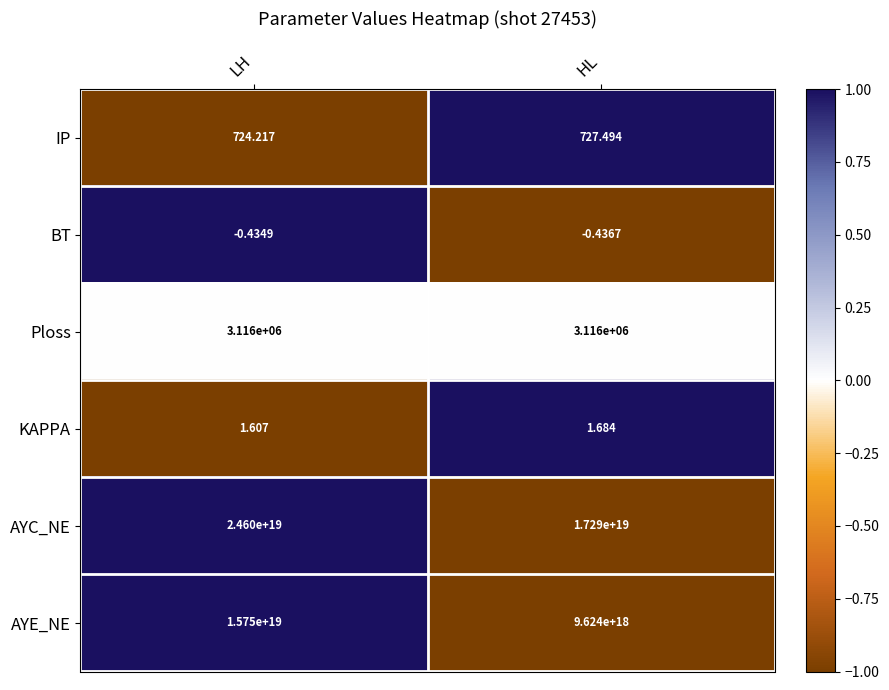

Rank the categories by AYC_NE value from lowest to highest.

HL, LH